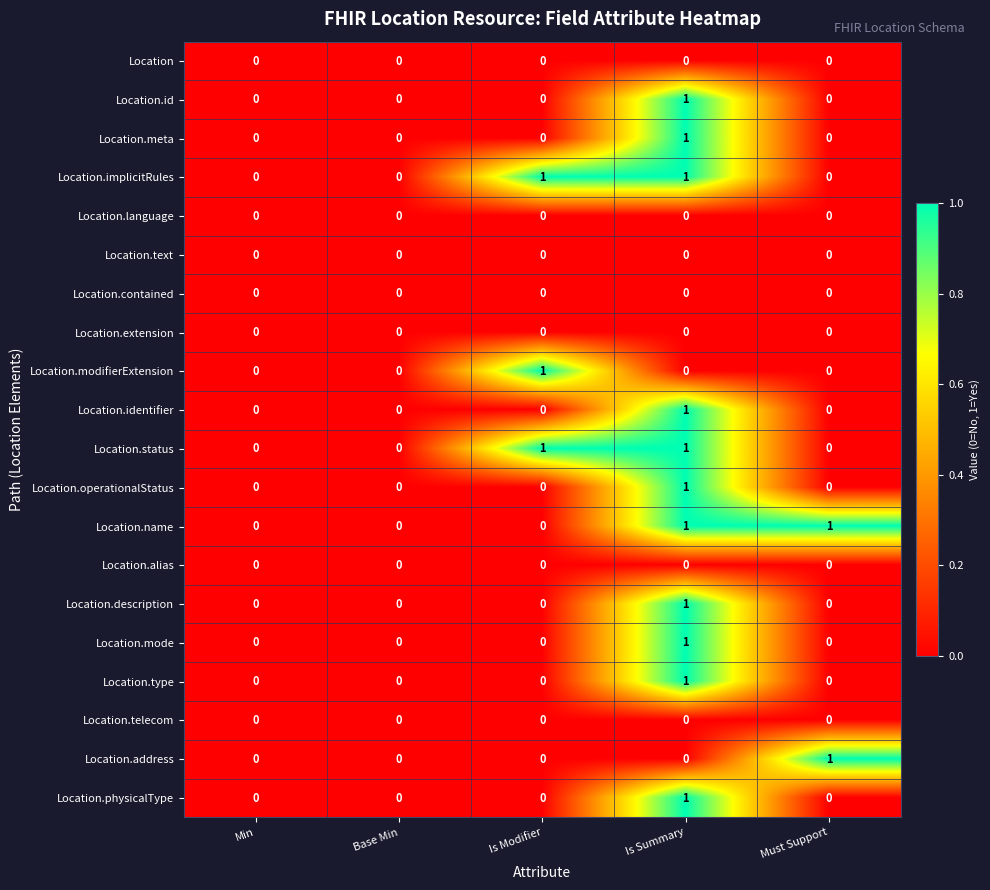

The Location.identifier series shows 1 at Base Min. True or false?

False